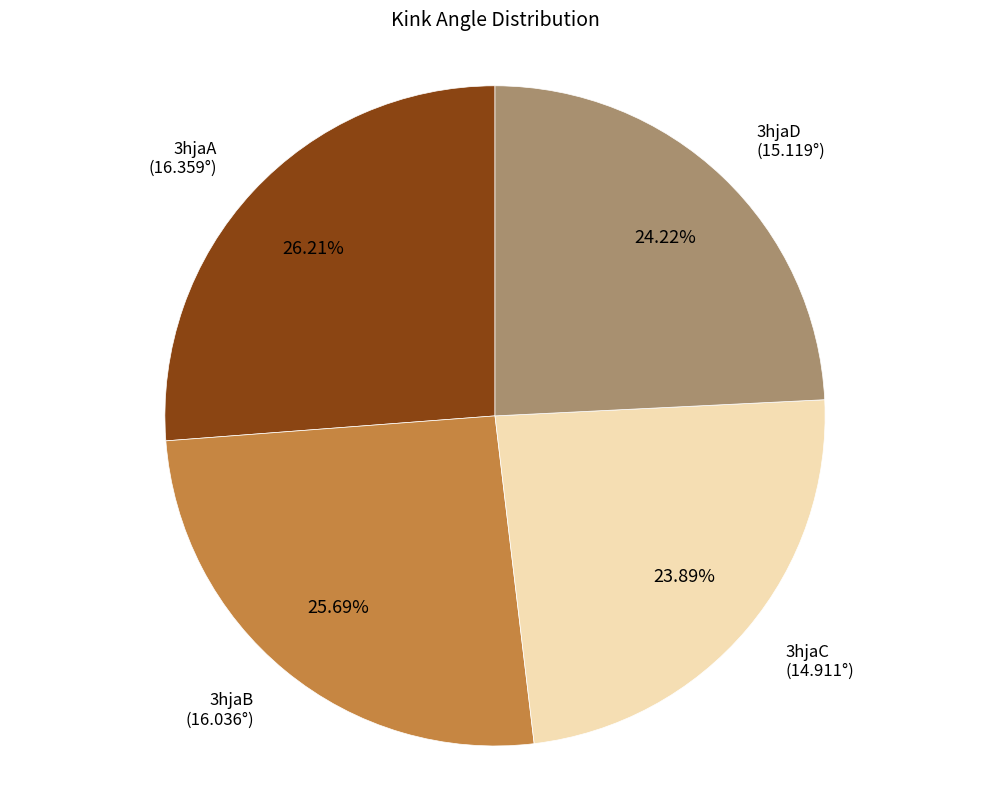

Count the number of slices in the pie.

4